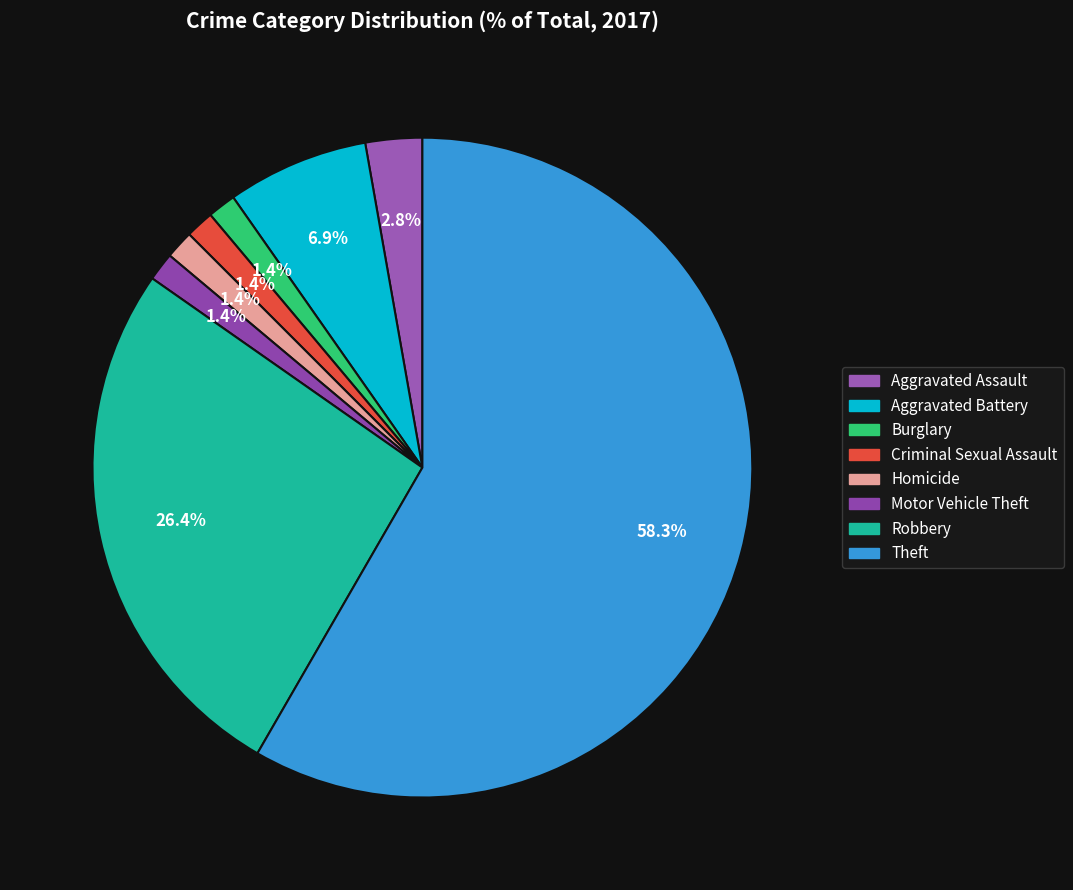

Do Aggravated Battery and Aggravated Assault together represent more than half of the pie?

No